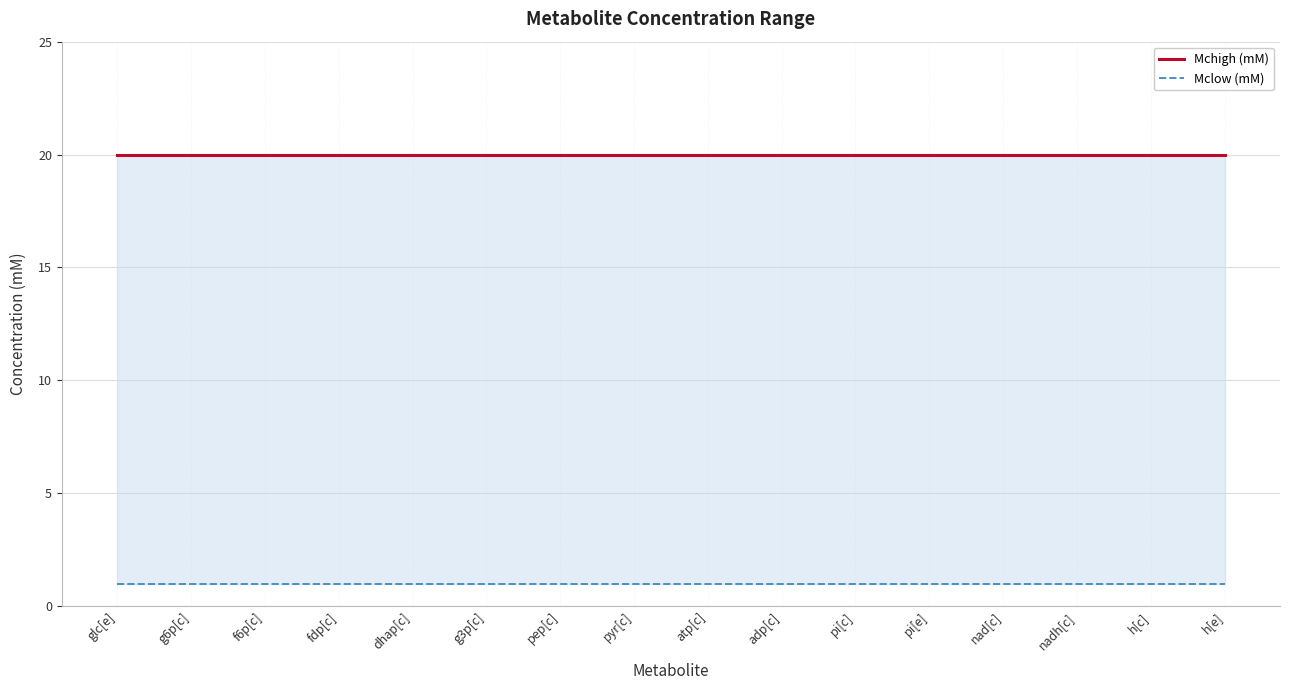

Reading right to left, extract all data points from this chart.

Mchigh (mM): 20	20	20	20	20	20	20	20	20	20	20	20	20	20	20	20
Mclow (mM): 1	1	1	1	1	1	1	1	1	1	1	1	1	1	1	1